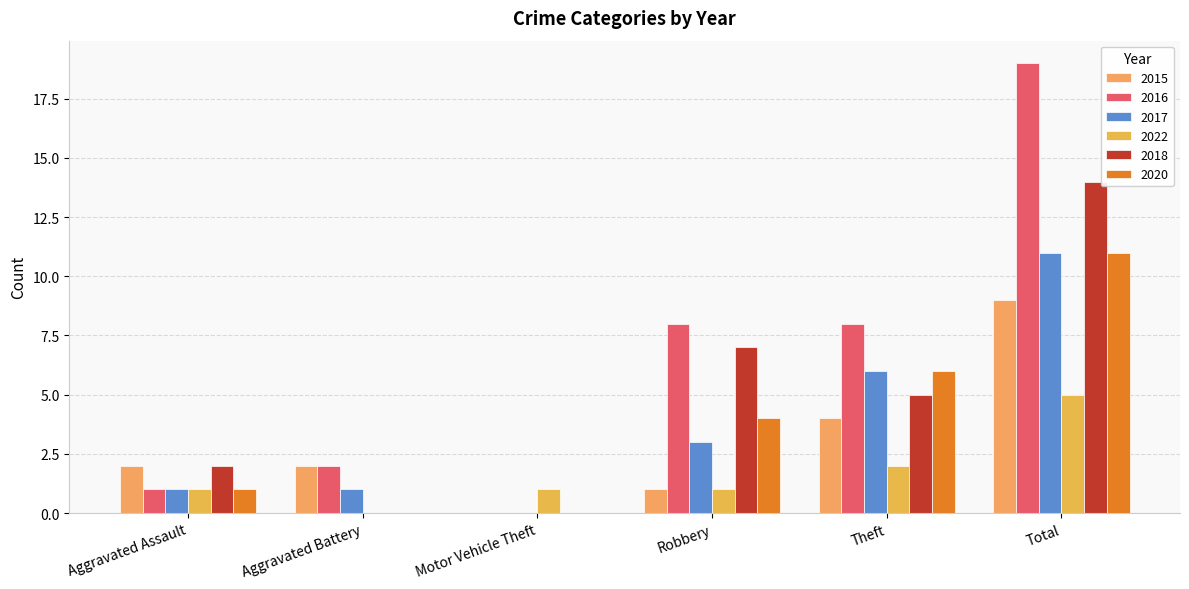

Reading right to left, transcribe all the data shown in this chart.

2015: Total=9	Theft=4	Robbery=1	Motor Vehicle Theft=0	Aggravated Battery=2	Aggravated Assault=2
2016: Total=19	Theft=8	Robbery=8	Motor Vehicle Theft=0	Aggravated Battery=2	Aggravated Assault=1
2017: Total=11	Theft=6	Robbery=3	Motor Vehicle Theft=0	Aggravated Battery=1	Aggravated Assault=1
2022: Total=5	Theft=2	Robbery=1	Motor Vehicle Theft=1	Aggravated Battery=0	Aggravated Assault=1
2018: Total=14	Theft=5	Robbery=7	Motor Vehicle Theft=0	Aggravated Battery=0	Aggravated Assault=2
2020: Total=11	Theft=6	Robbery=4	Motor Vehicle Theft=0	Aggravated Battery=0	Aggravated Assault=1